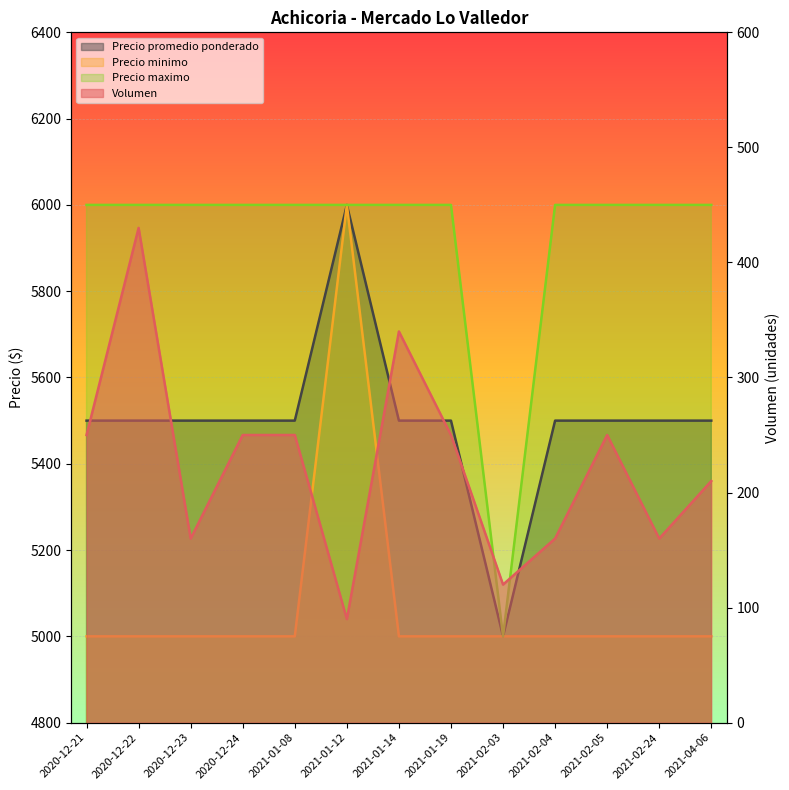

What is the sum of the Precio minimo values at 2021-02-04 and 2021-01-08?

10000